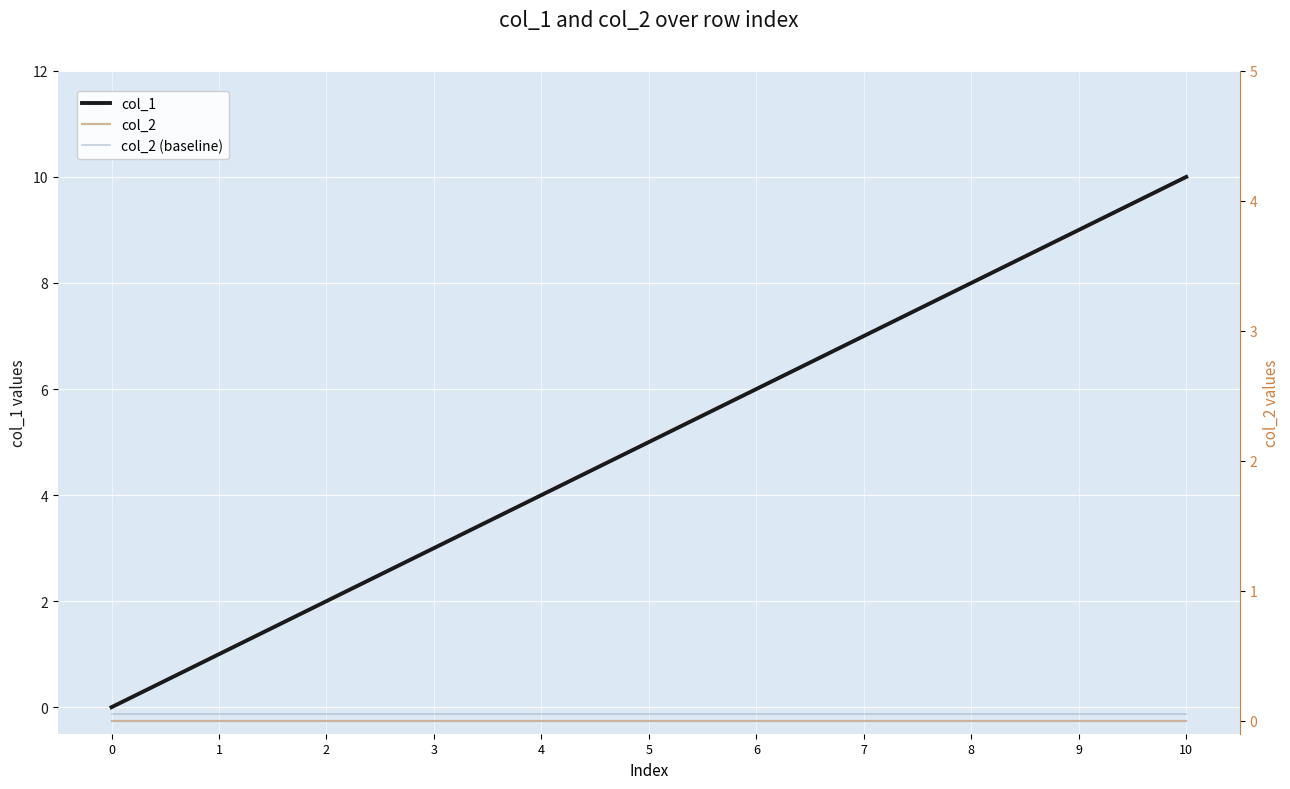

Which series has the largest total across all categories?

col_1